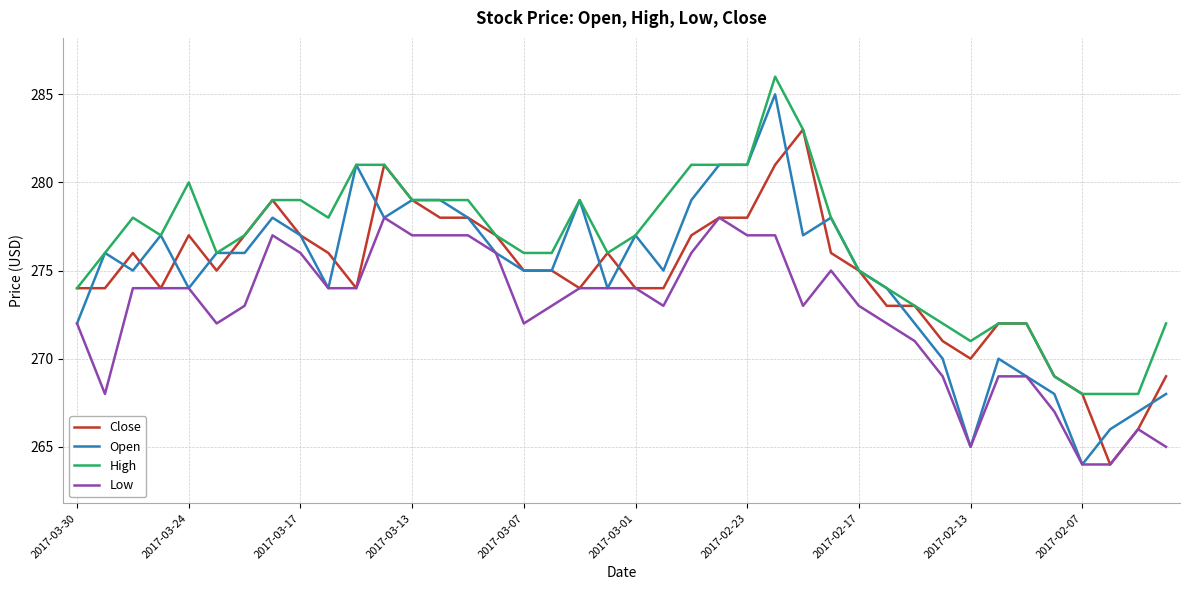

Which series has the largest total across all categories?

High